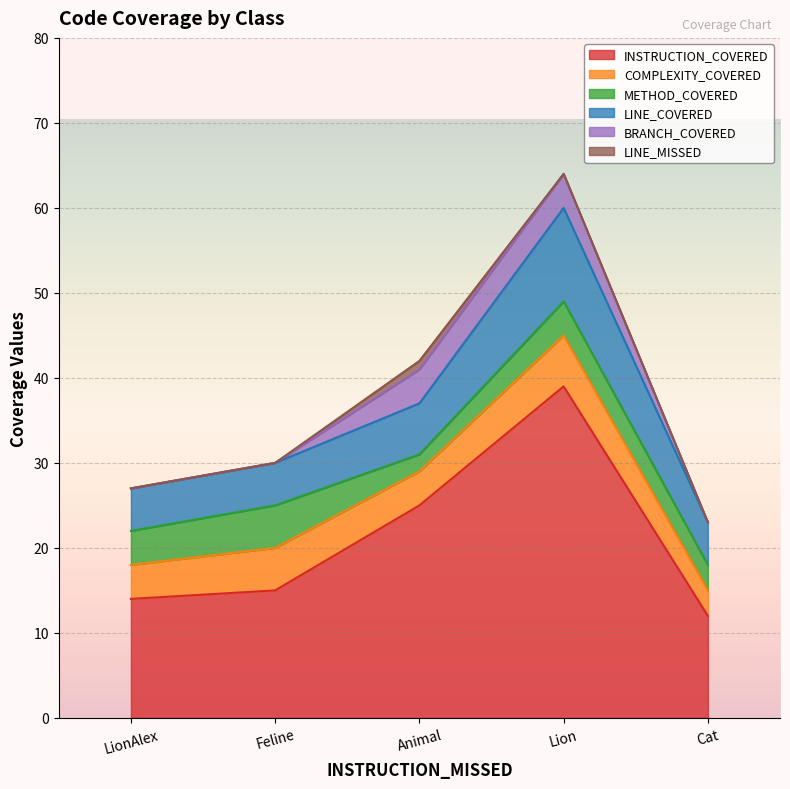

Which series has the largest total across all categories?

INSTRUCTION_COVERED